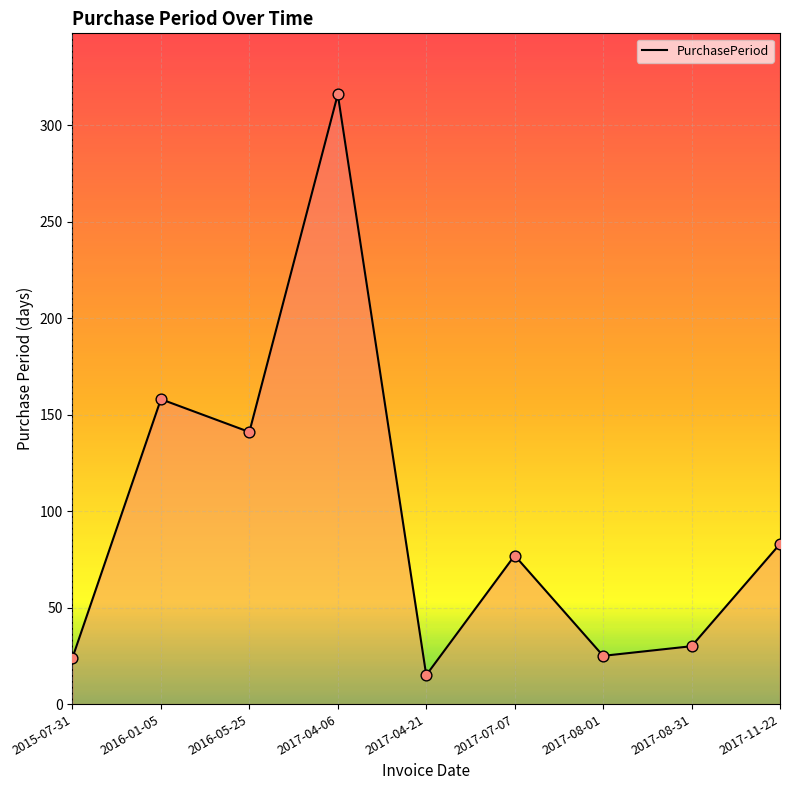

What is the ratio of the value at 2016-01-05 to the value at 2017-04-21?

10.5